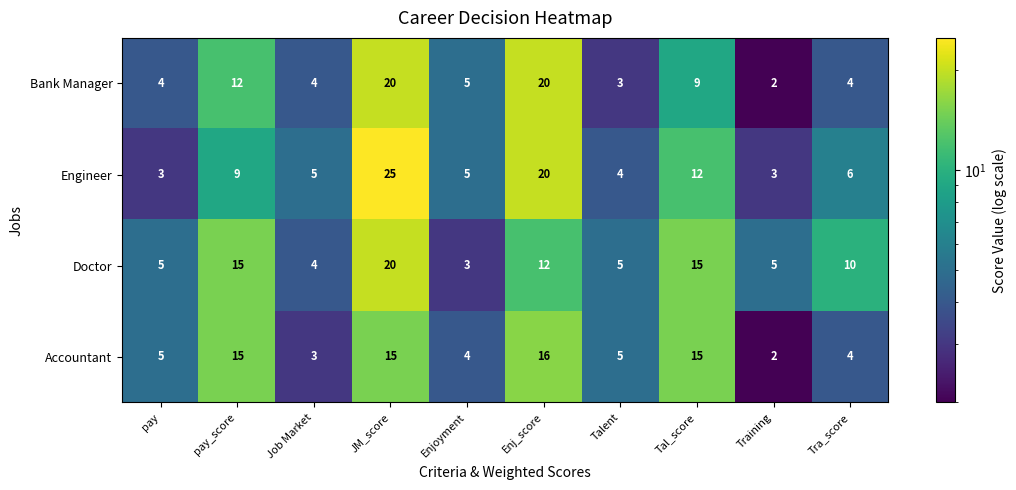

At which label does Engineer first exceed 6?

pay_score